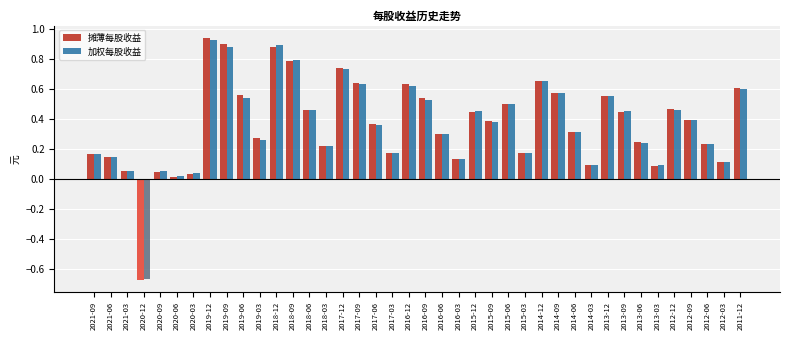

Which series has the largest range (max minus min)?

摊薄每股收益